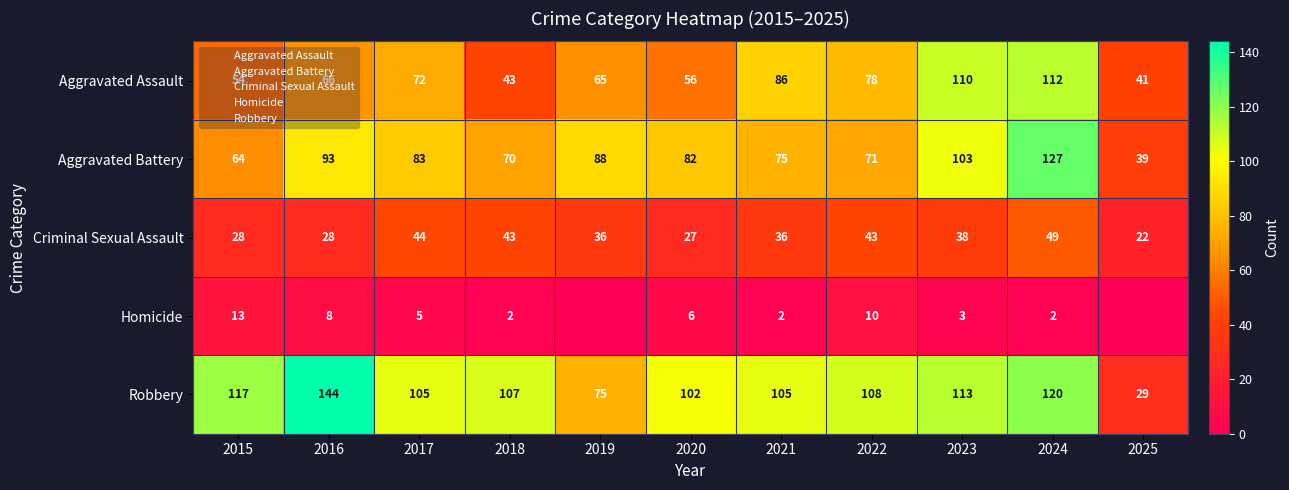

Which label corresponds to the smallest value in the chart?

2019